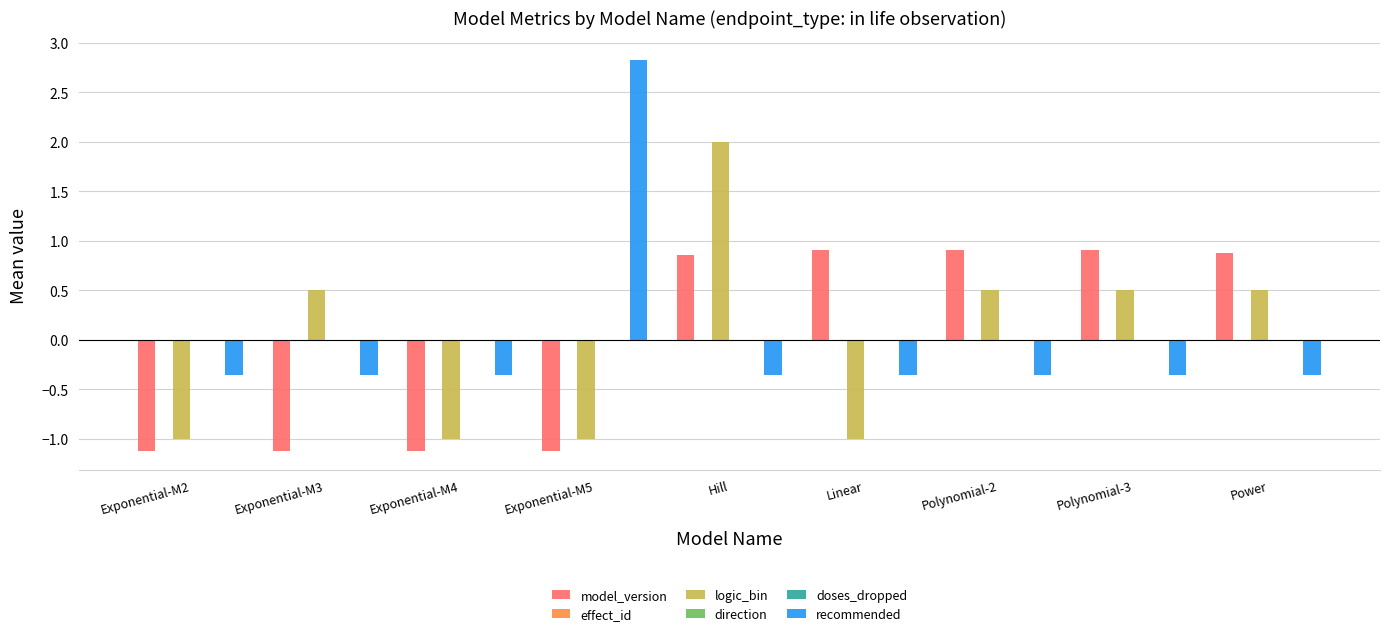

What is the value of the logic_bin bar at the 4th from the left?

-1.0